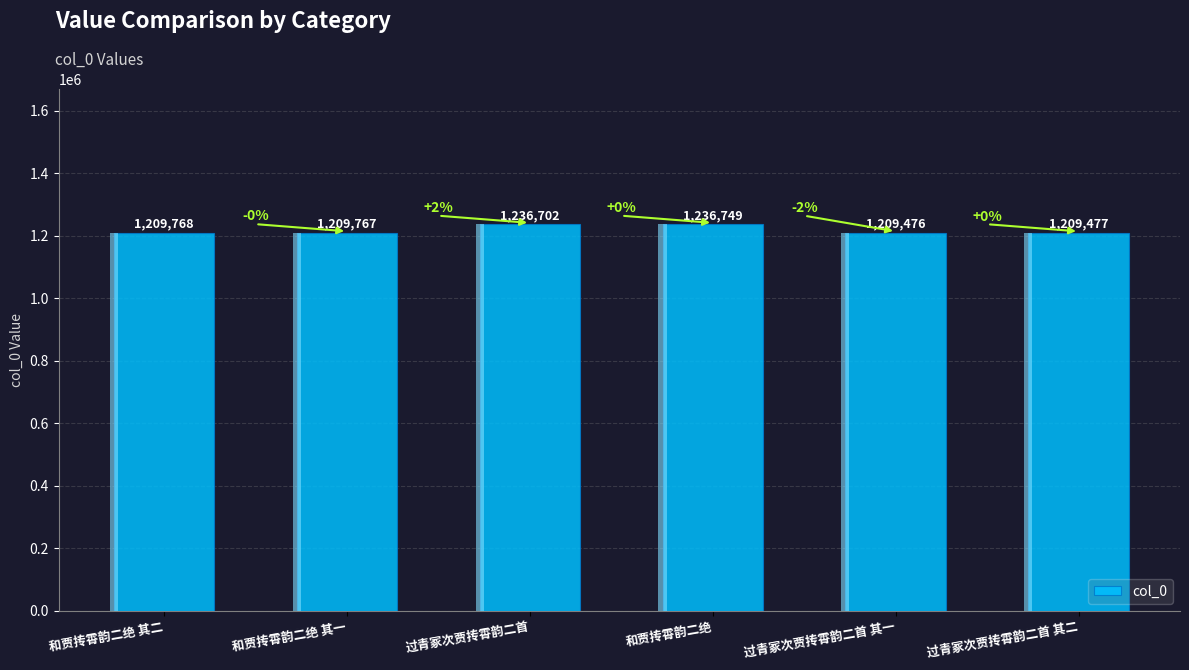

What is the change in value from 过青冢次贾抟霄韵二首 to 和贾抟霄韵二绝?

+47